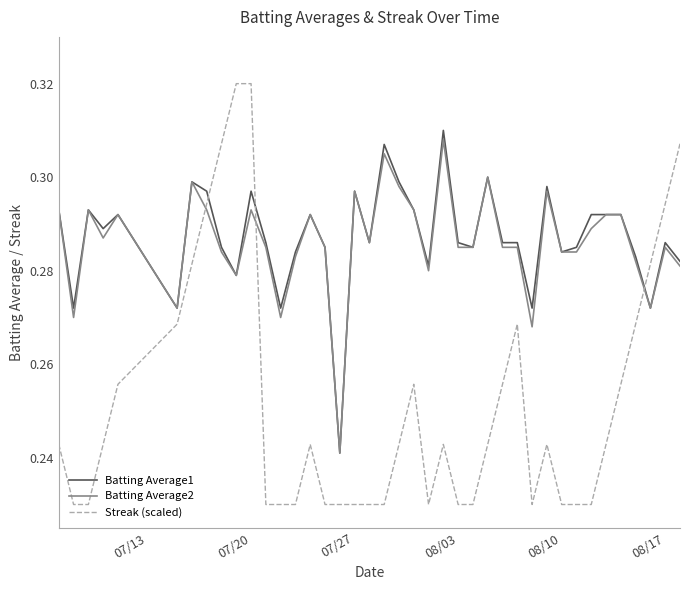

After their last crossing, which series has the higher values: Batting Average1 or Streak (scaled)?

Streak (scaled)